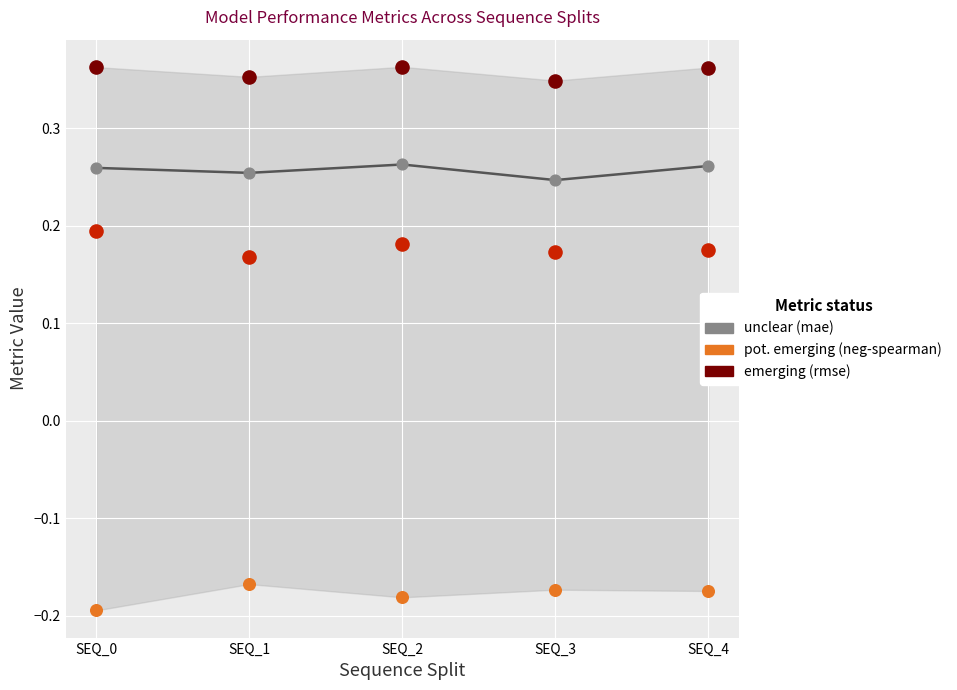

At which category is the sum across all series the highest?

SEQ_2